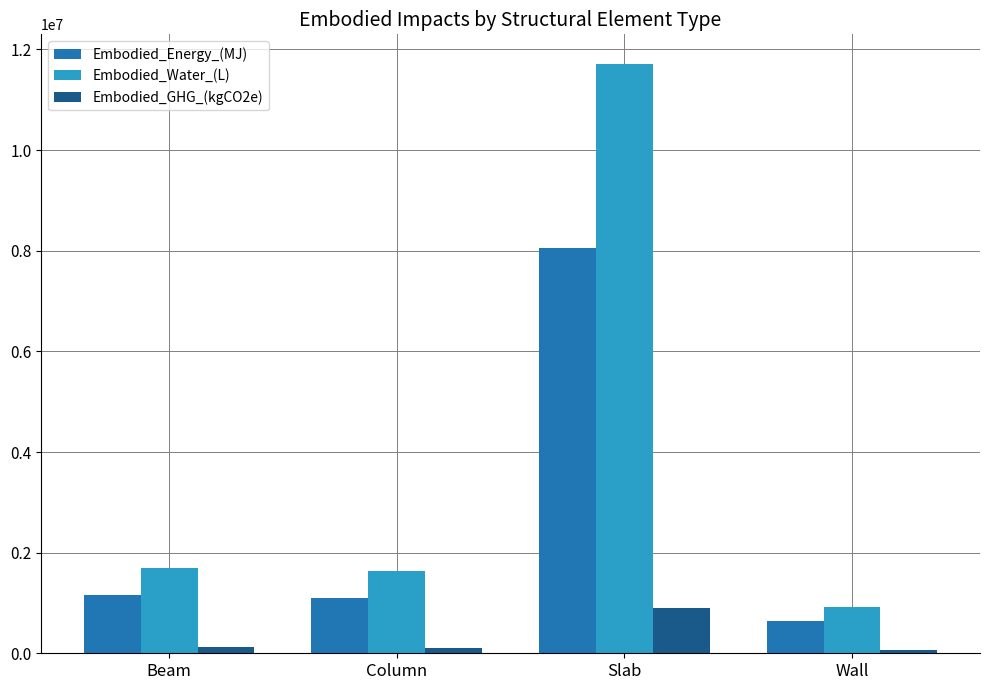

List the series in order of their peak value, lowest first.

Embodied_GHG_(kgCO2e), Embodied_Energy_(MJ), Embodied_Water_(L)